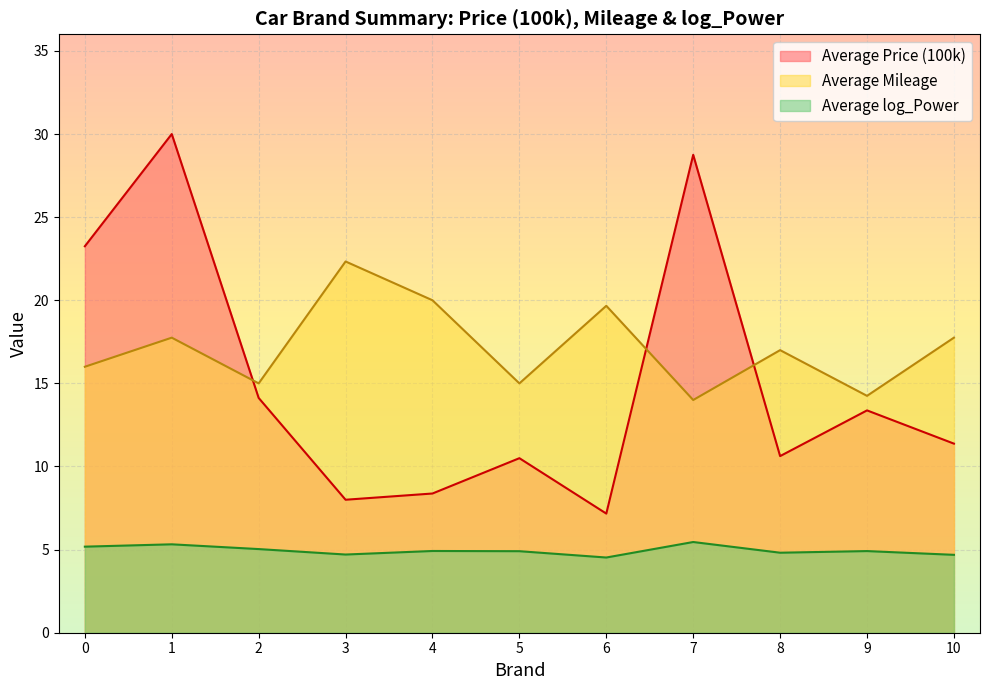

List the series in order of their peak value, lowest first.

Average log_Power, Average Mileage, Average Price (100k)